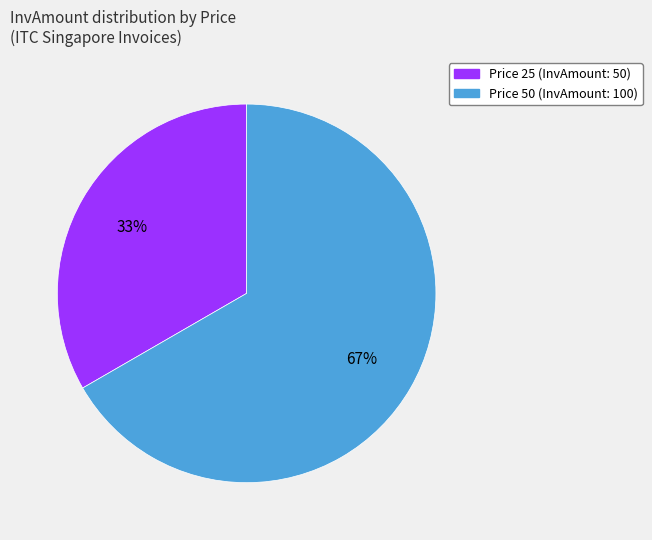

Is there a majority slice in this chart?

Yes